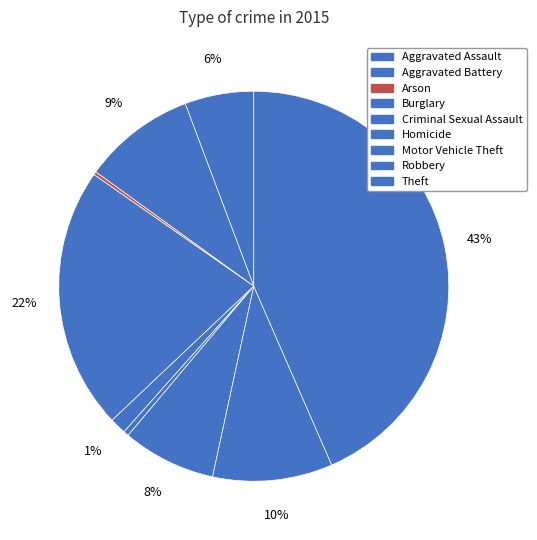

To the nearest percent, what percentage of the pie is Aggravated Assault?

6%